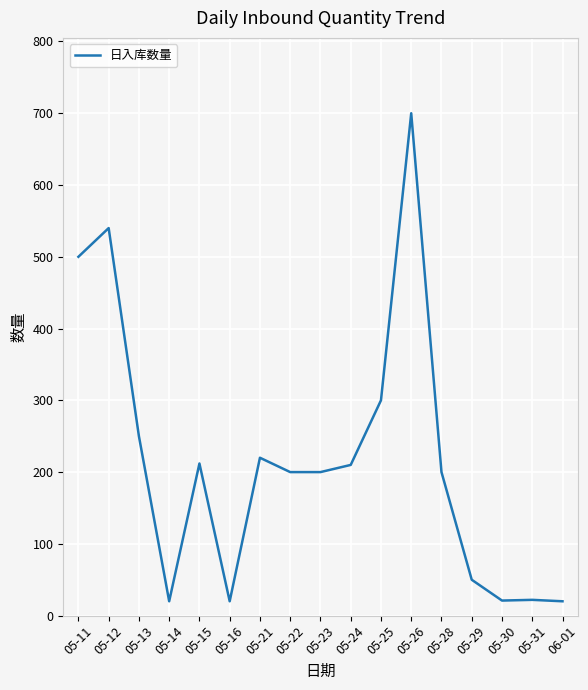

Is it true that the value at 05-24 is 210?

True